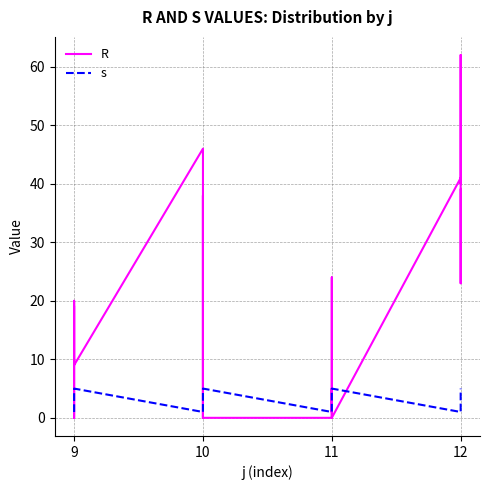

How many interior local peaks does the s series have?

3